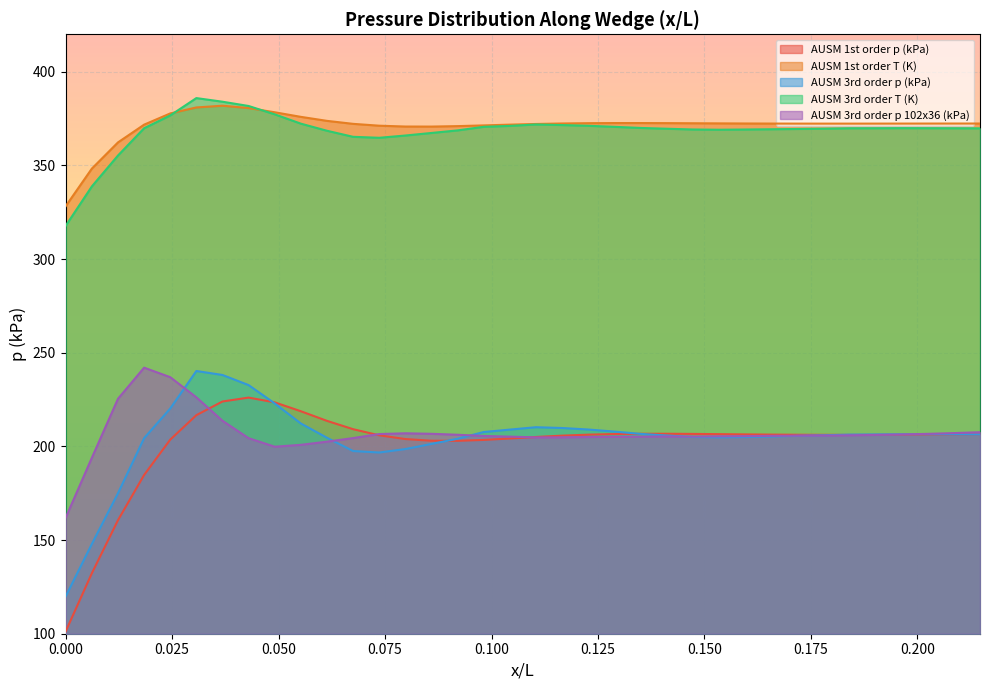

Where is AUSM 3rd order T (K) nearest to the value 351?

0.0122705462